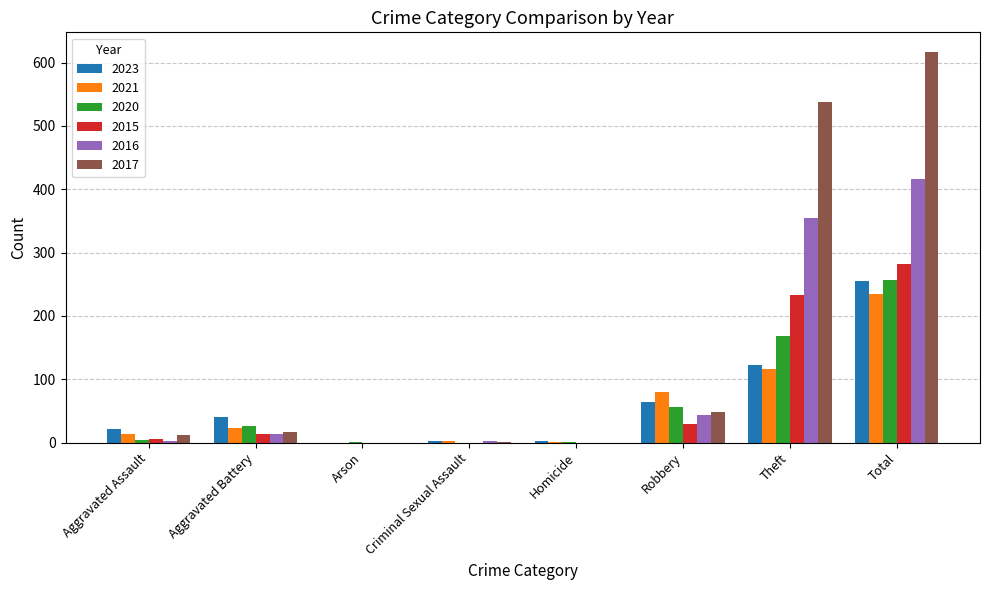

Is it true that 2020 equals 24 at Robbery?

False